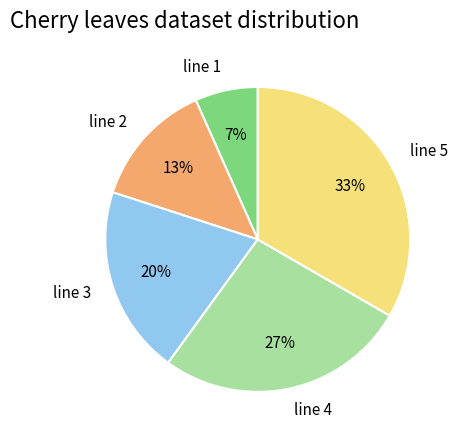

What is the largest slice in the pie chart?

line 5